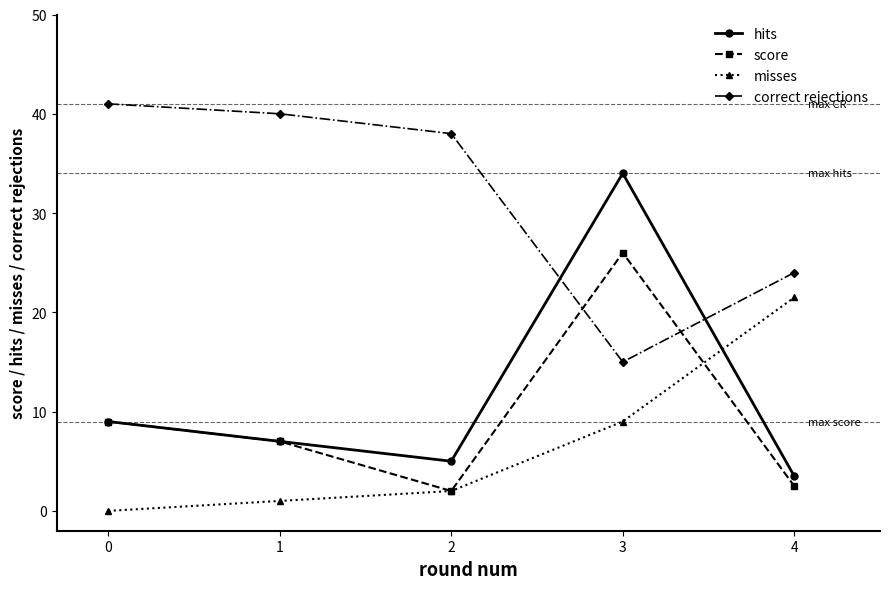

Rank the series by their maximum value, from highest to lowest.

correct rejections, hits, score, misses